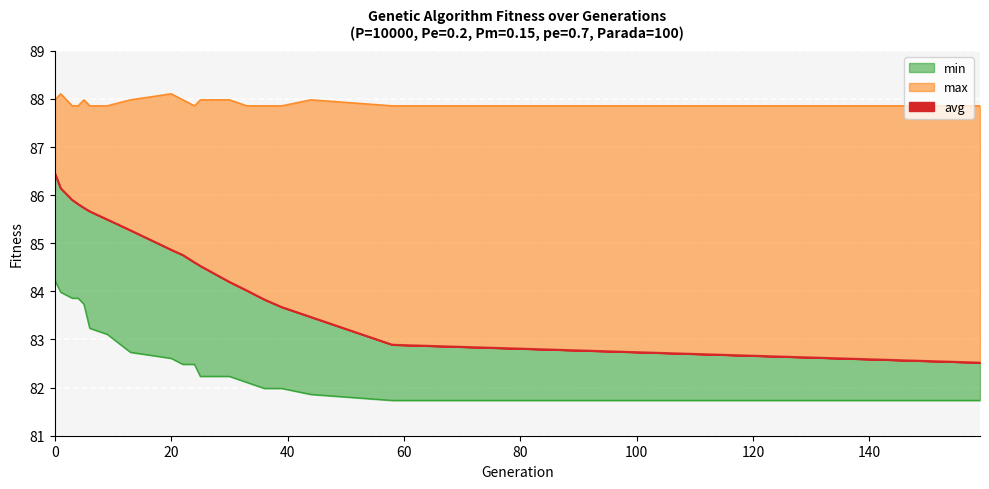

Reading right to left, list all the values displayed in this chart.

min: 81.7	81.7	81.9	82.0	82.0	82.1	82.2	82.2	82.5	82.5	82.6	82.7	83.1	83.2	83.7	83.9	83.9	84.0	84.2
avg: 82.5	82.9	83.5	83.7	83.8	84.0	84.2	84.5	84.6	84.8	84.9	85.3	85.5	85.7	85.7	85.8	85.9	86.1	86.5
max: 87.9	87.9	88.0	87.9	87.9	87.9	88.0	88.0	87.9	88.0	88.1	88.0	87.9	87.9	88.0	87.9	87.9	88.1	88.0